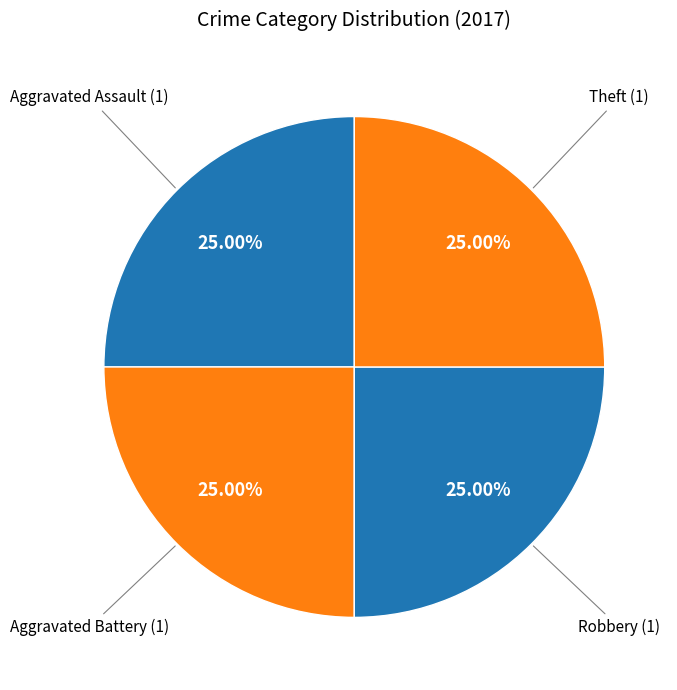

How many segments does this pie chart have?

4